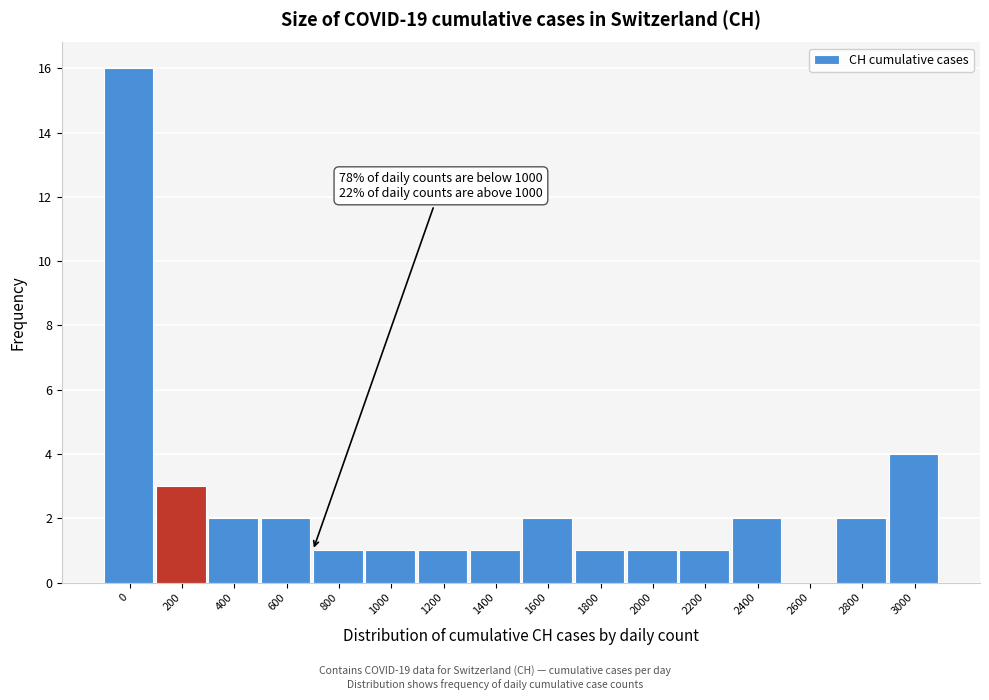

Reading left to right, transcribe all the data shown in this chart.

0=16	200=3	400=2	600=2	800=1	1000=1	1200=1	1400=1	1600=2	1800=1	2000=1	2200=1	2400=2	2600=0	2800=2	3000=4